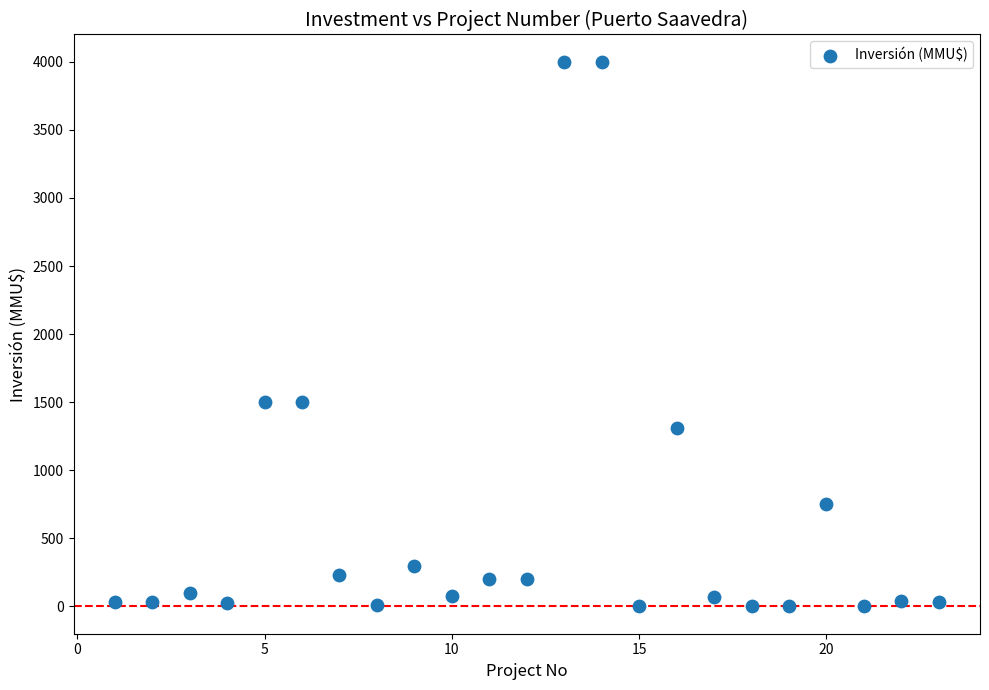

What is the range of X values (max minus min)?

22